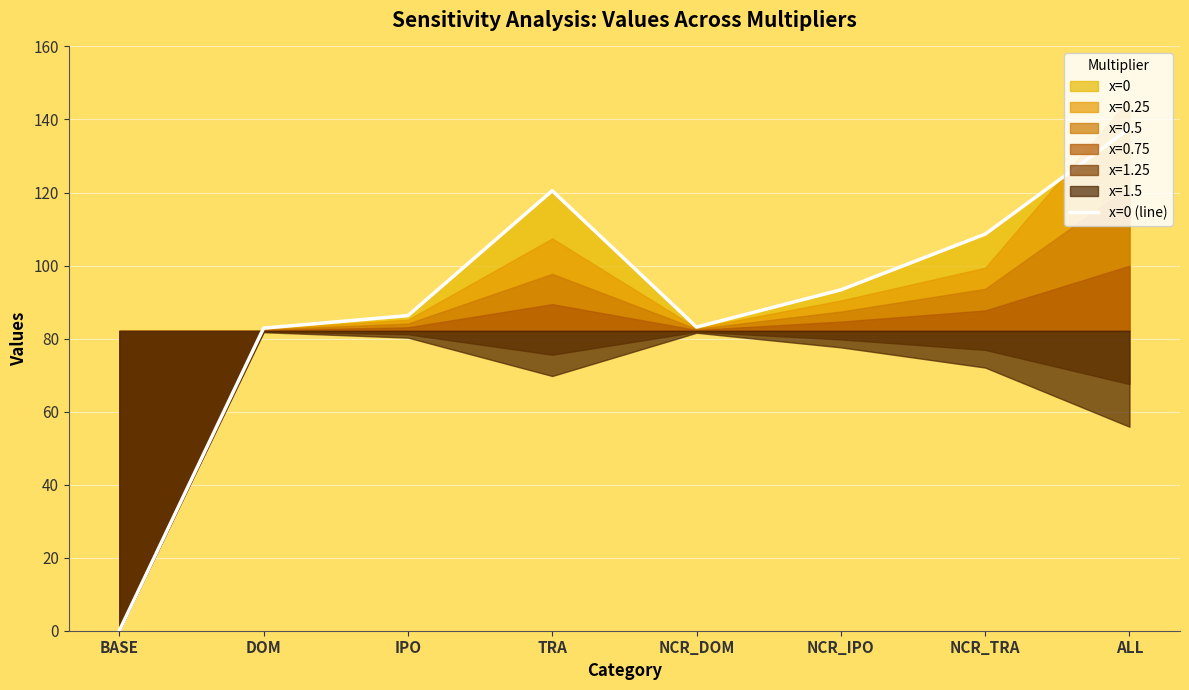

What is the difference between the maximum and minimum values?

137.6